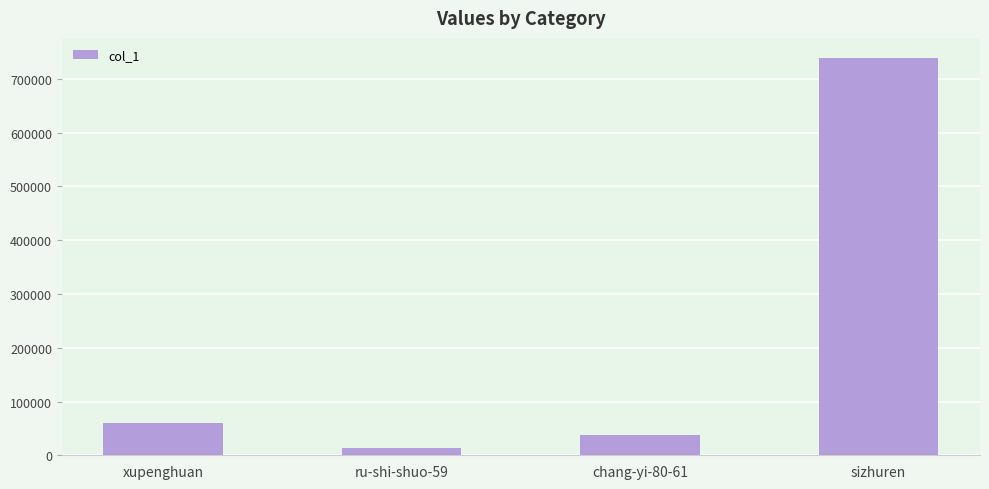

Are the bars horizontal?

No